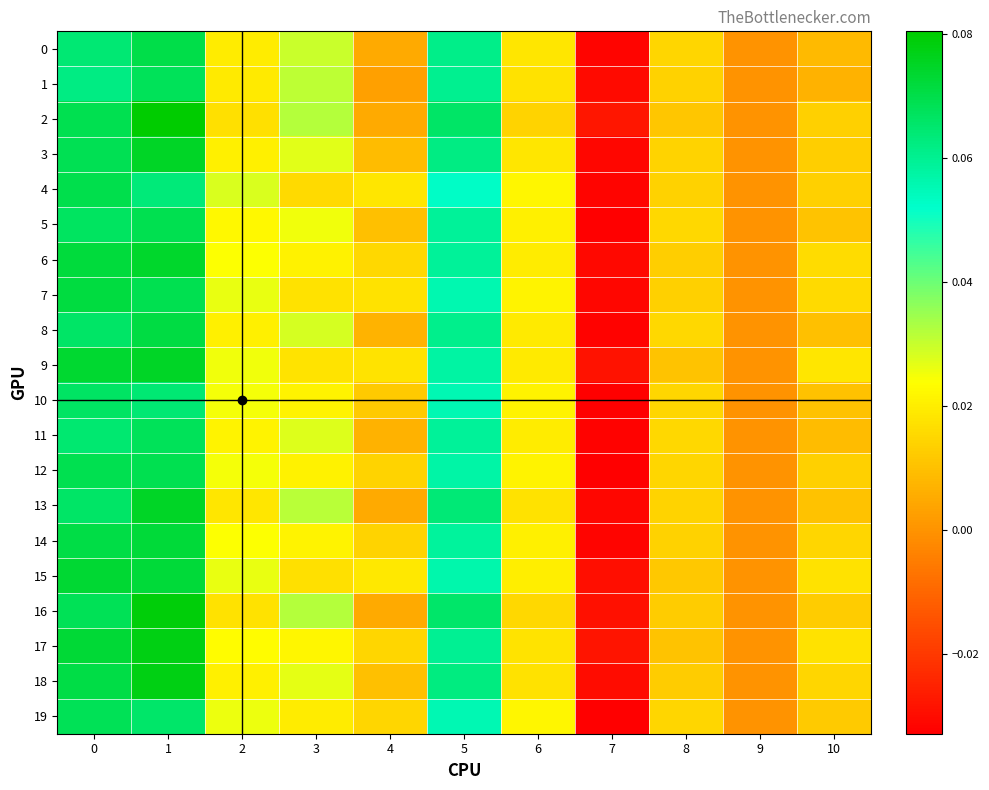

Reading left to right, transcribe all the data shown in this chart.

0: 0=0.1	1=0.1	2=0.0	3=0.0	4=0.0	5=0.1	6=0.0	7=-0.0	8=0.0	9=0.0	10=0.0
1: 0=0.1	1=0.1	2=0.0	3=0.0	4=0.0	5=0.1	6=0.0	7=-0.0	8=0.0	9=0.0	10=0.0
2: 0=0.1	1=0.1	2=0.0	3=0.0	4=0.0	5=0.1	6=0.0	7=-0.0	8=0.0	9=0.0	10=0.0
3: 0=0.1	1=0.1	2=0.0	3=0.0	4=0.0	5=0.1	6=0.0	7=-0.0	8=0.0	9=0.0	10=0.0
4: 0=0.1	1=0.1	2=0.0	3=0.0	4=0.0	5=0.1	6=0.0	7=-0.0	8=0.0	9=0.0	10=0.0
5: 0=0.1	1=0.1	2=0.0	3=0.0	4=0.0	5=0.1	6=0.0	7=-0.0	8=0.0	9=0.0	10=0.0
6: 0=0.1	1=0.1	2=0.0	3=0.0	4=0.0	5=0.1	6=0.0	7=-0.0	8=0.0	9=0.0	10=0.0
7: 0=0.1	1=0.1	2=0.0	3=0.0	4=0.0	5=0.1	6=0.0	7=-0.0	8=0.0	9=0.0	10=0.0
8: 0=0.1	1=0.1	2=0.0	3=0.0	4=0.0	5=0.1	6=0.0	7=-0.0	8=0.0	9=0.0	10=0.0
9: 0=0.1	1=0.1	2=0.0	3=0.0	4=0.0	5=0.1	6=0.0	7=-0.0	8=0.0	9=0.0	10=0.0
10: 0=0.1	1=0.1	2=0.0	3=0.0	4=0.0	5=0.1	6=0.0	7=-0.0	8=0.0	9=0.0	10=0.0
11: 0=0.1	1=0.1	2=0.0	3=0.0	4=0.0	5=0.1	6=0.0	7=-0.0	8=0.0	9=0.0	10=0.0
12: 0=0.1	1=0.1	2=0.0	3=0.0	4=0.0	5=0.1	6=0.0	7=-0.0	8=0.0	9=0.0	10=0.0
13: 0=0.1	1=0.1	2=0.0	3=0.0	4=0.0	5=0.1	6=0.0	7=-0.0	8=0.0	9=0.0	10=0.0
14: 0=0.1	1=0.1	2=0.0	3=0.0	4=0.0	5=0.1	6=0.0	7=-0.0	8=0.0	9=0.0	10=0.0
15: 0=0.1	1=0.1	2=0.0	3=0.0	4=0.0	5=0.1	6=0.0	7=-0.0	8=0.0	9=0.0	10=0.0
16: 0=0.1	1=0.1	2=0.0	3=0.0	4=0.0	5=0.1	6=0.0	7=-0.0	8=0.0	9=0.0	10=0.0
17: 0=0.1	1=0.1	2=0.0	3=0.0	4=0.0	5=0.1	6=0.0	7=-0.0	8=0.0	9=0.0	10=0.0
18: 0=0.1	1=0.1	2=0.0	3=0.0	4=0.0	5=0.1	6=0.0	7=-0.0	8=0.0	9=0.0	10=0.0
19: 0=0.1	1=0.1	2=0.0	3=0.0	4=0.0	5=0.1	6=0.0	7=-0.0	8=0.0	9=0.0	10=0.0